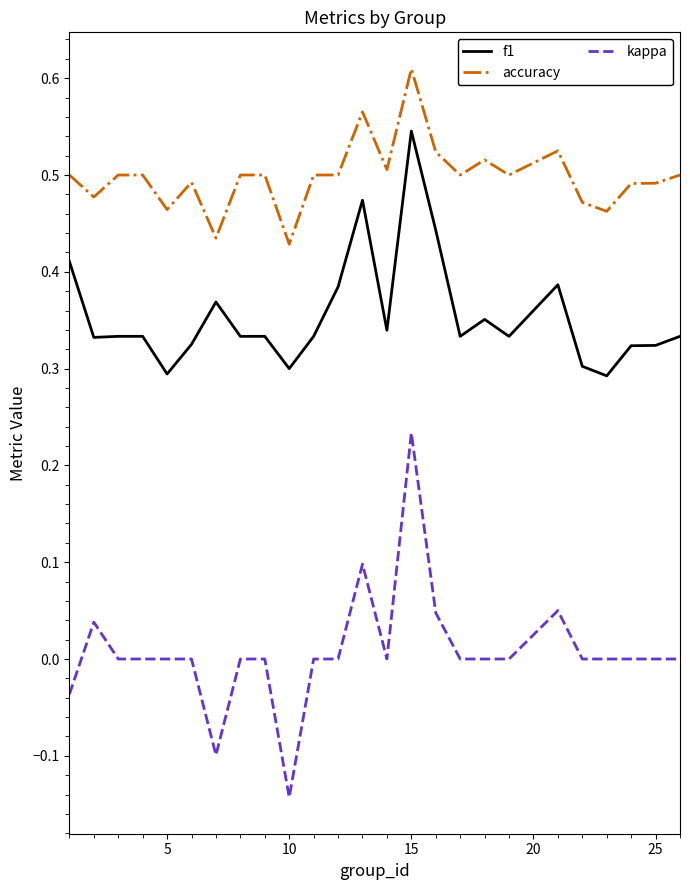

How many lines are shown in the chart?

3